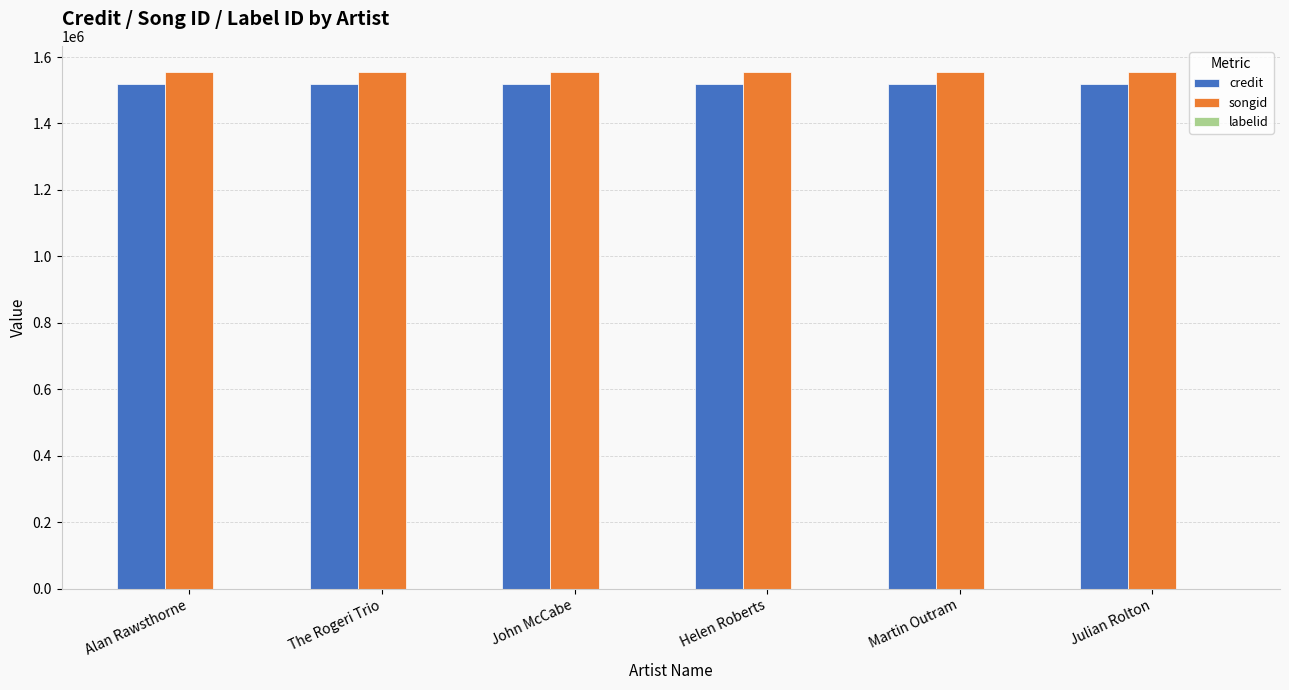

What is the spread (max minus min) of values at Helen Roberts?

1555729